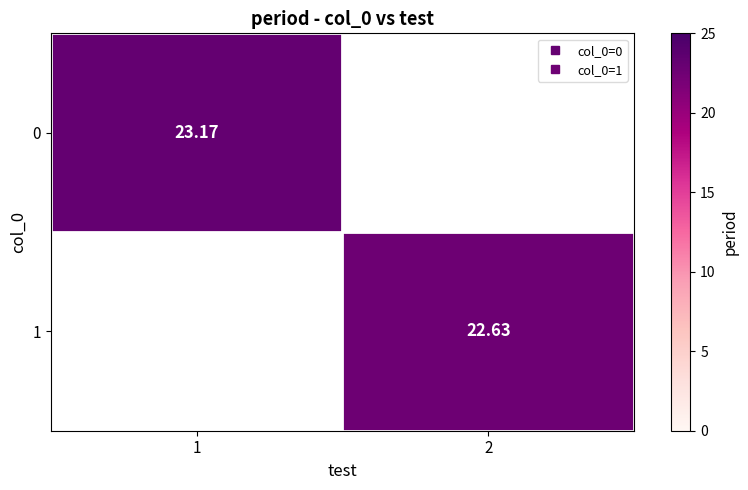

Rank the categories by 0 value from highest to lowest.

1, 2